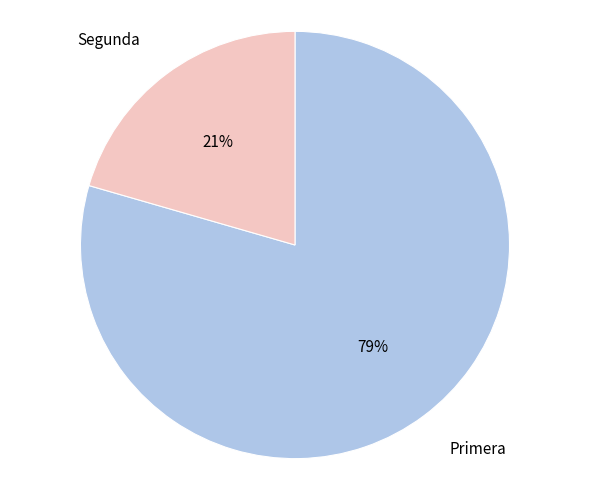

To the nearest percent, what percentage of the pie is Primera?

79%